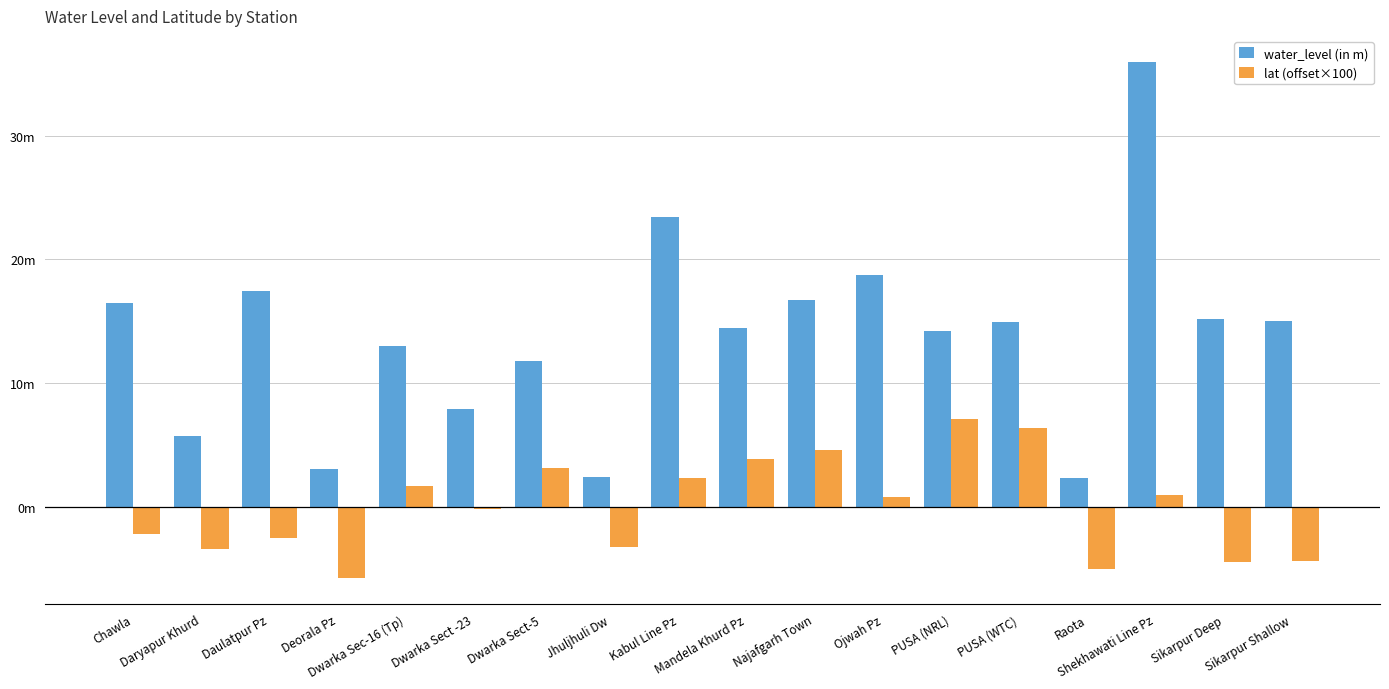

The water_level (in m) series shows 3.3 at Raota. True or false?

False